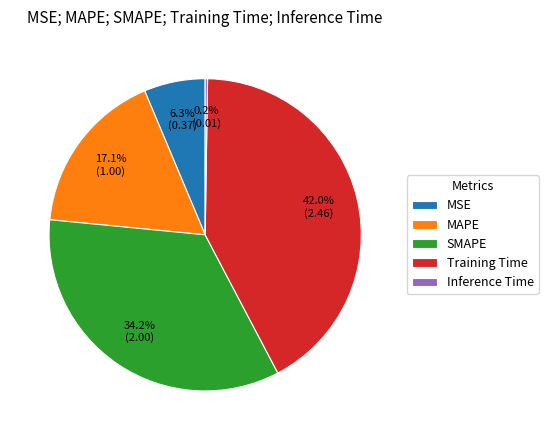

Is there any slice that represents more than half of the pie?

No